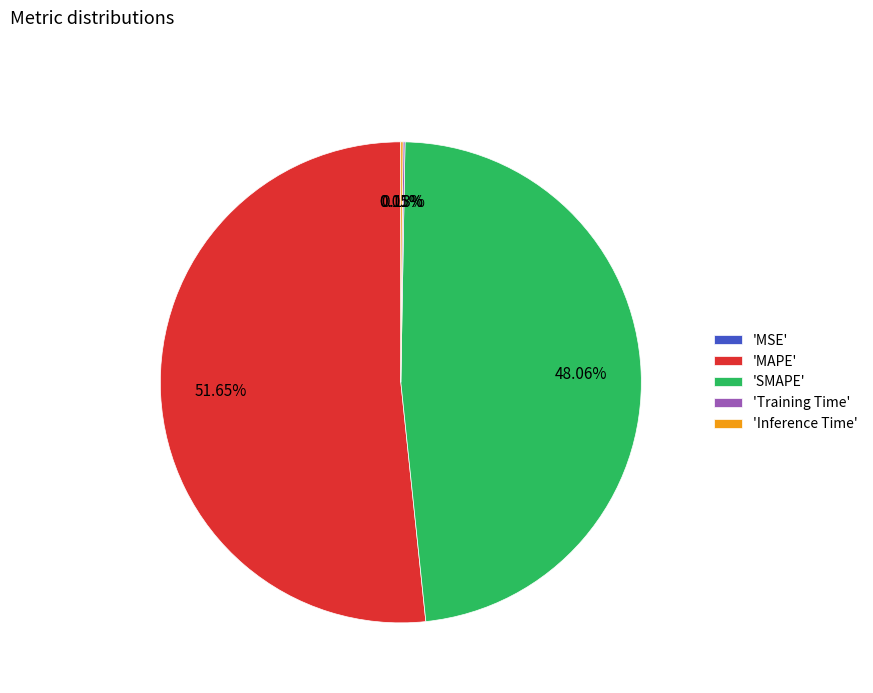

To the nearest percent, what is the average slice percentage?

20%